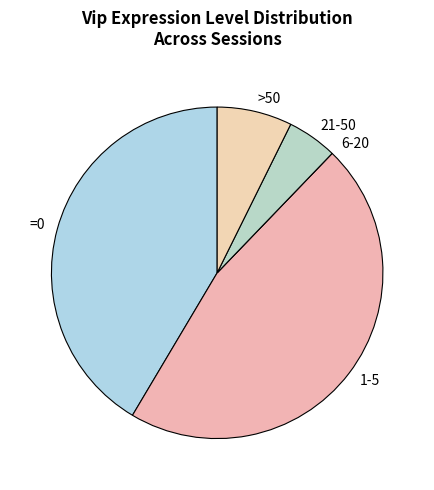

Do >50 and 1-5 together represent more than half of the pie?

Yes